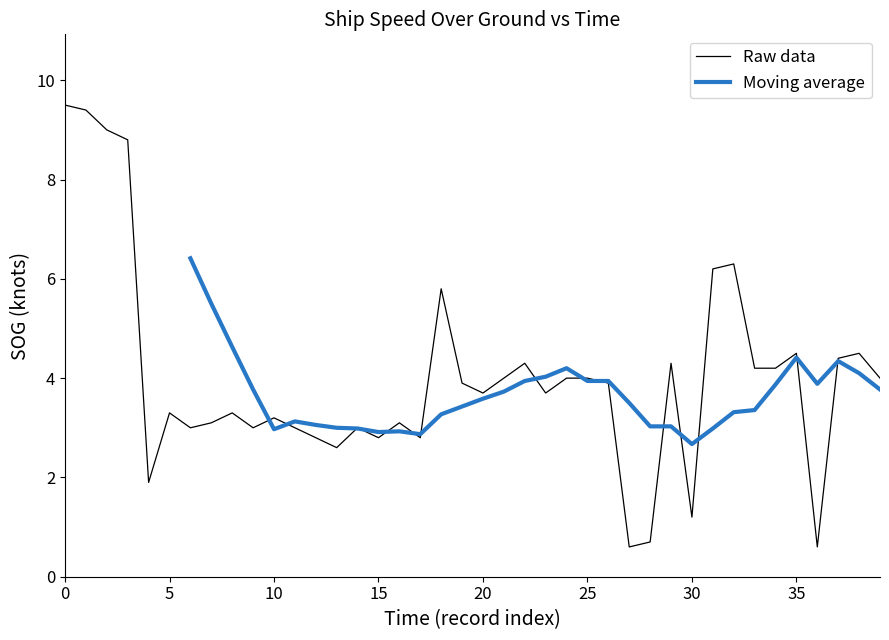

What is the minimum value for Raw data?

0.6